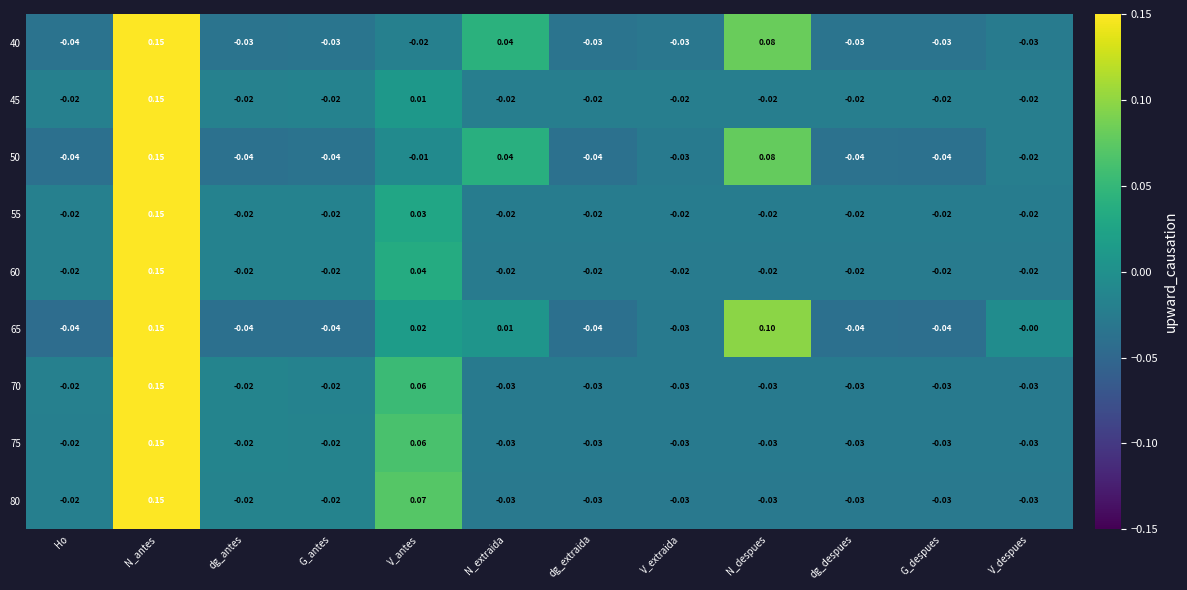

Is the value of 75 at dg_despues greater than the value of 55 at N_extraida?

No